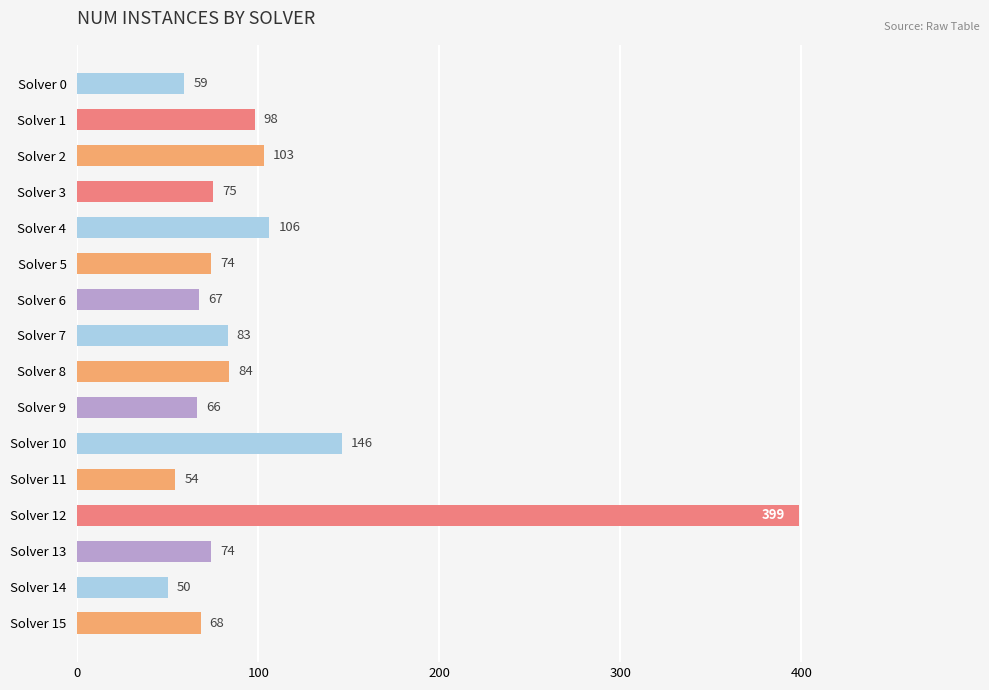

What value does the data have at Solver 15?

68